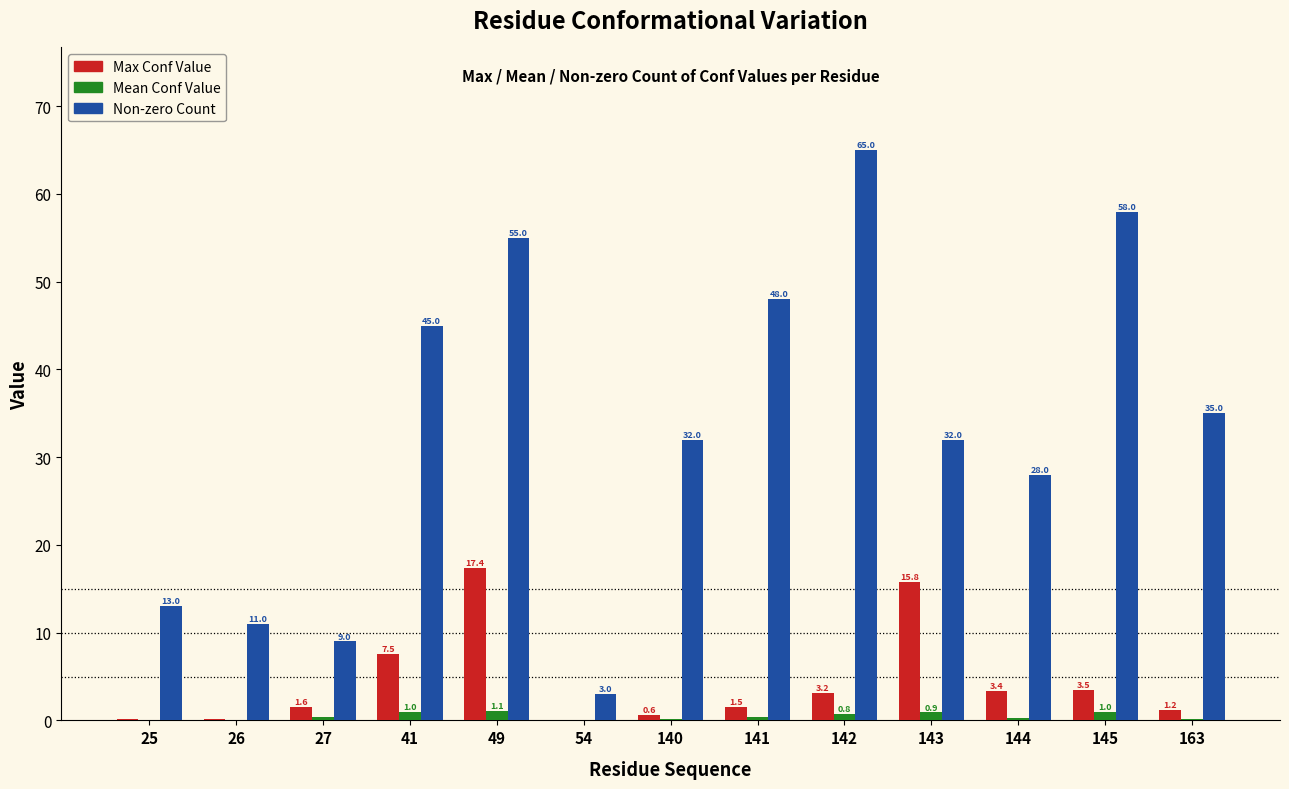

Does the chart contain stacked bars?

No